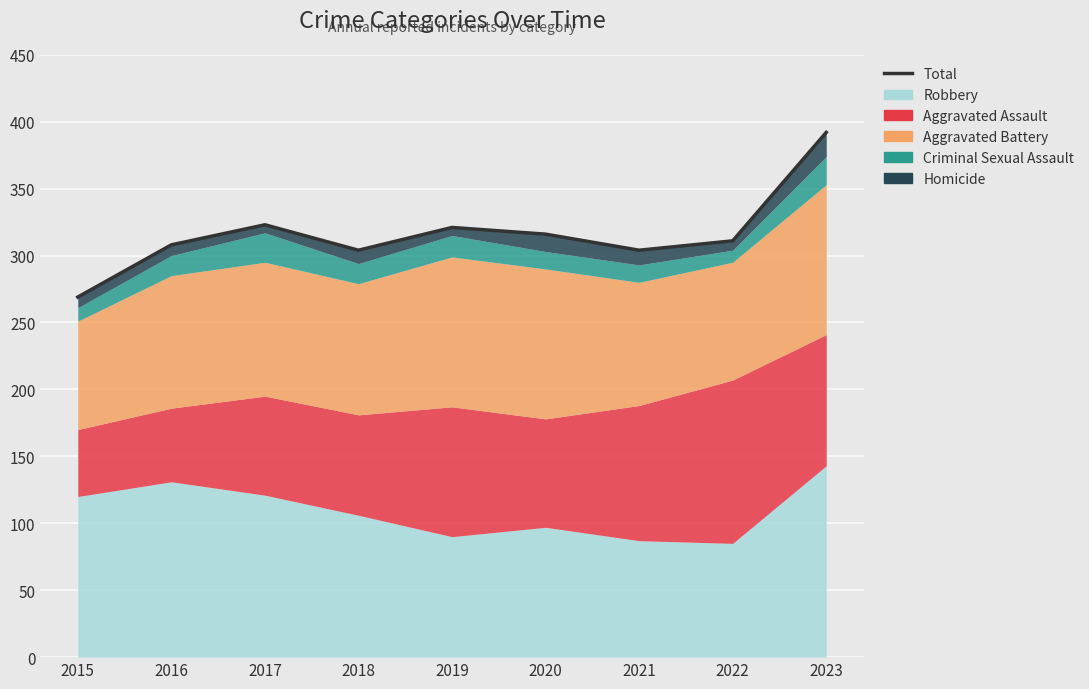

The chart shows a value of 323 at 2017. True or false?

True